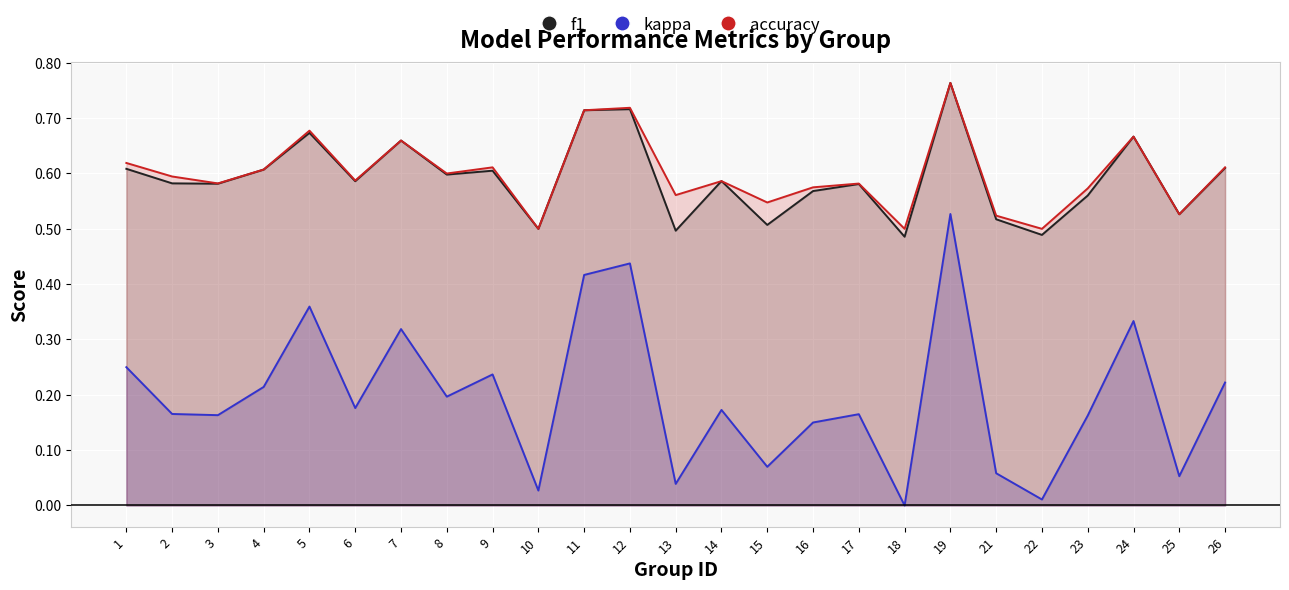

True or false: accuracy and kappa intersect in this chart.

False